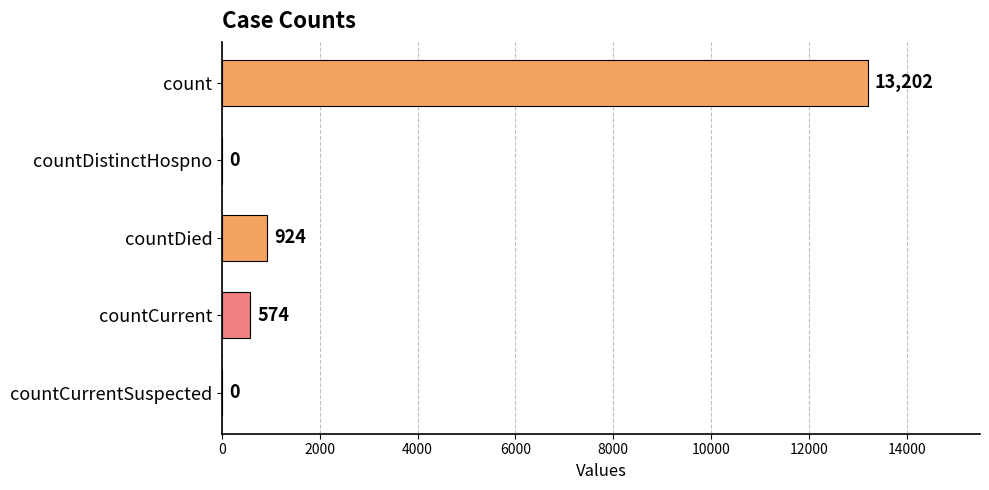

Where is the data nearest to the value 6601?

countDied